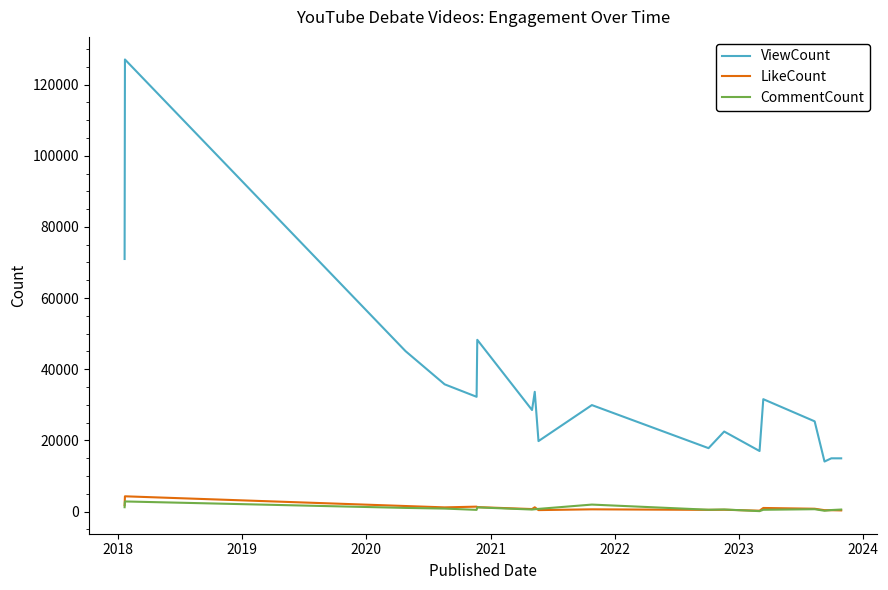

Which series has the largest total across all categories?

ViewCount